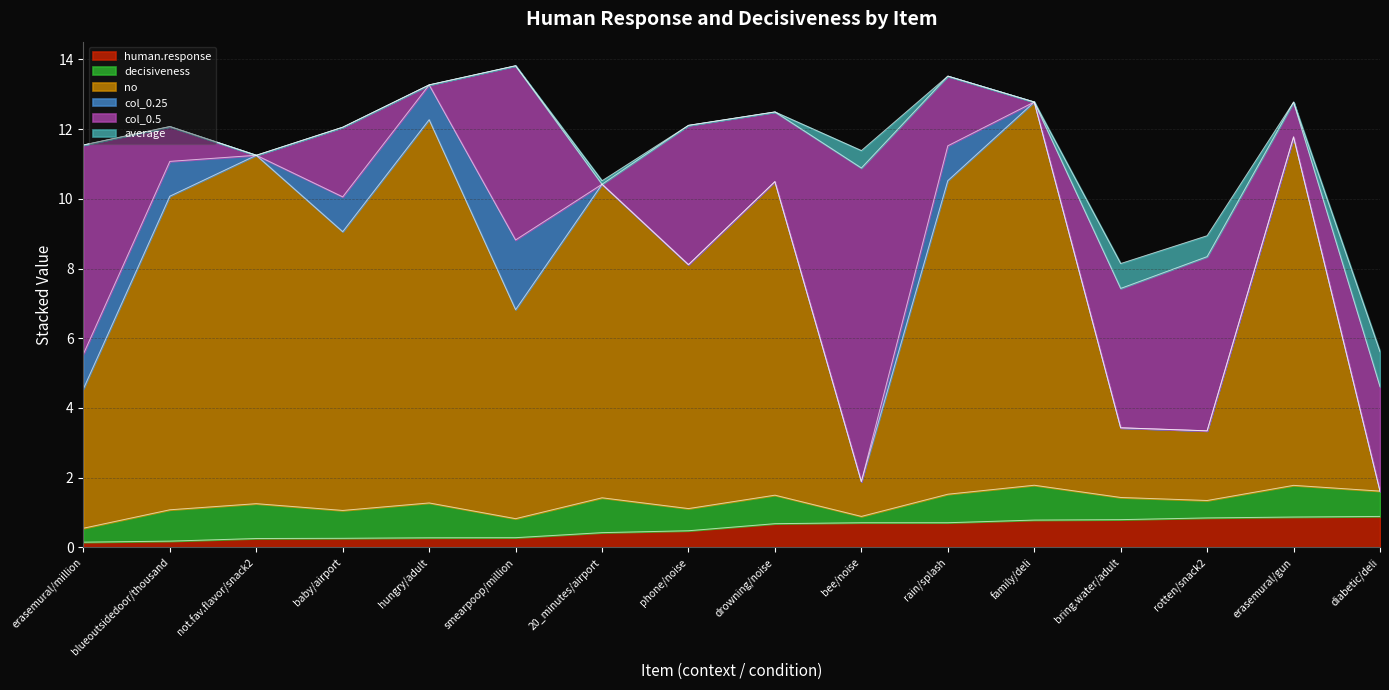

Does the chart have visible grid lines?

Yes